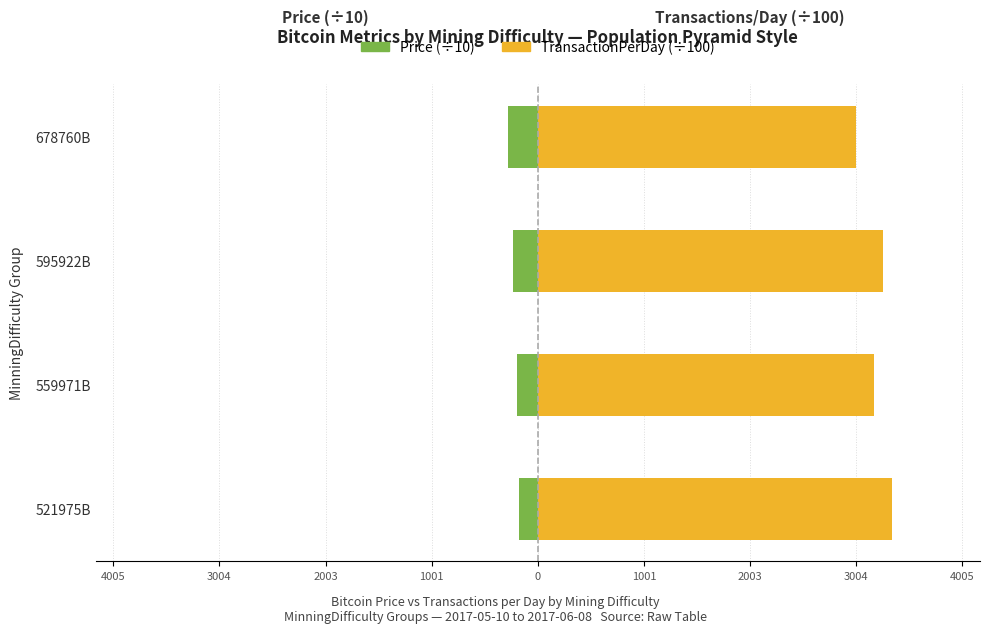

Rank the series at 678760B from highest to lowest value.

TransactionPerDay (÷100), Price (÷10)